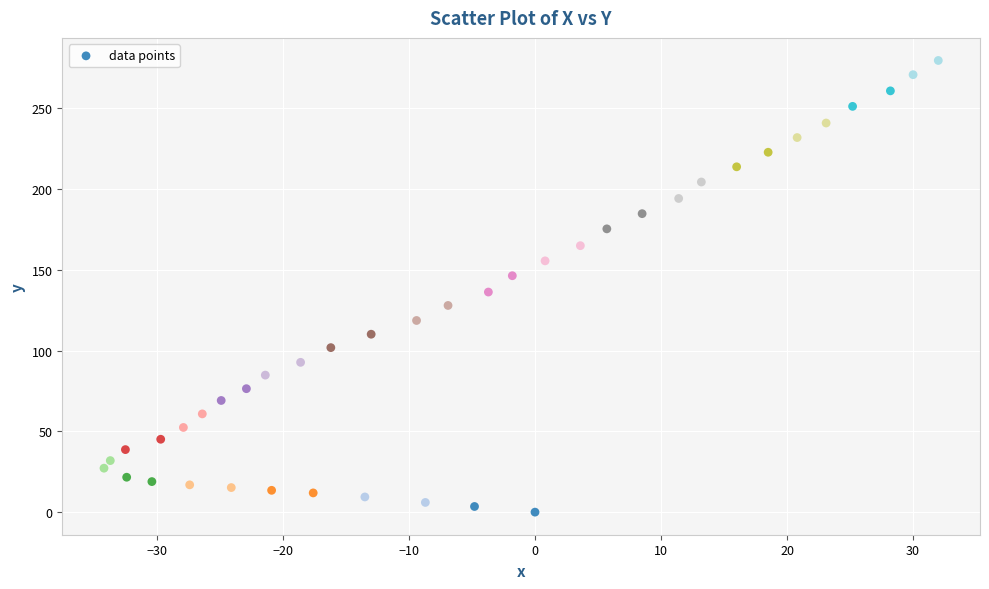

What is the range of Y values (max minus min)?

279.5